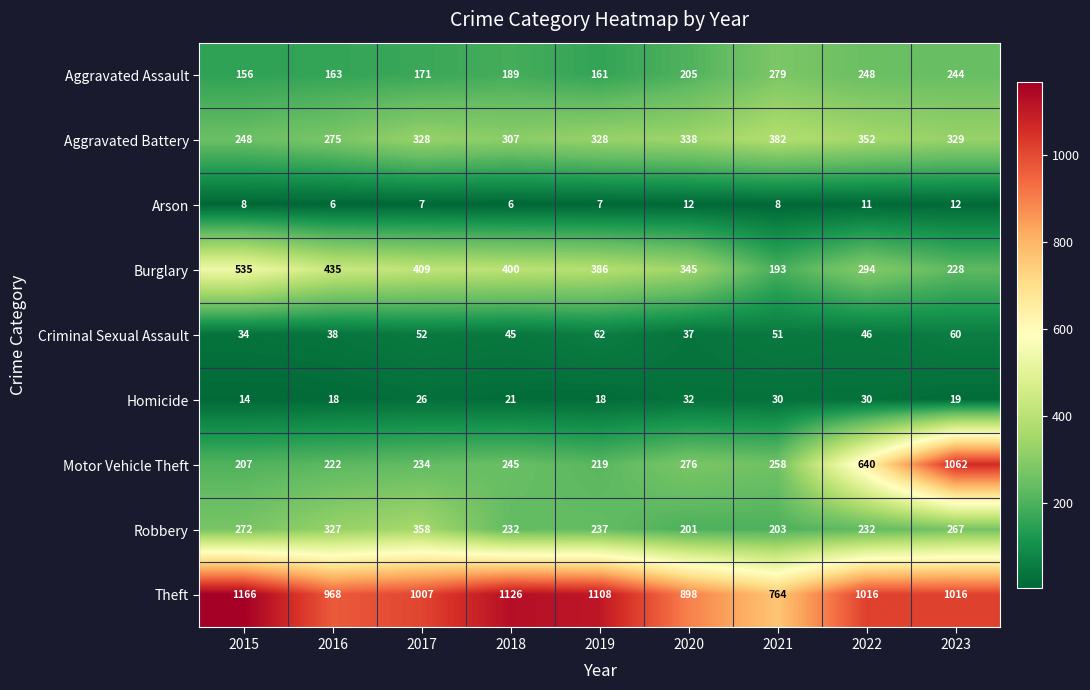

At 2016, list the series in order from largest to smallest.

Theft, Burglary, Robbery, Aggravated Battery, Motor Vehicle Theft, Aggravated Assault, Criminal Sexual Assault, Homicide, Arson